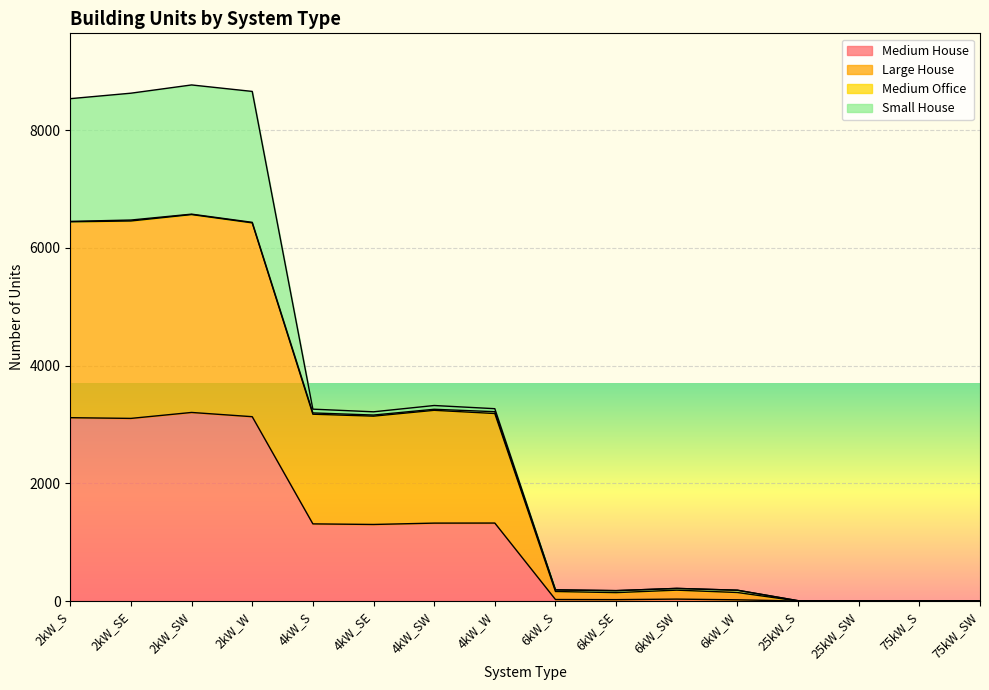

At which category does Medium House reach its first local peak?

2kW_SW